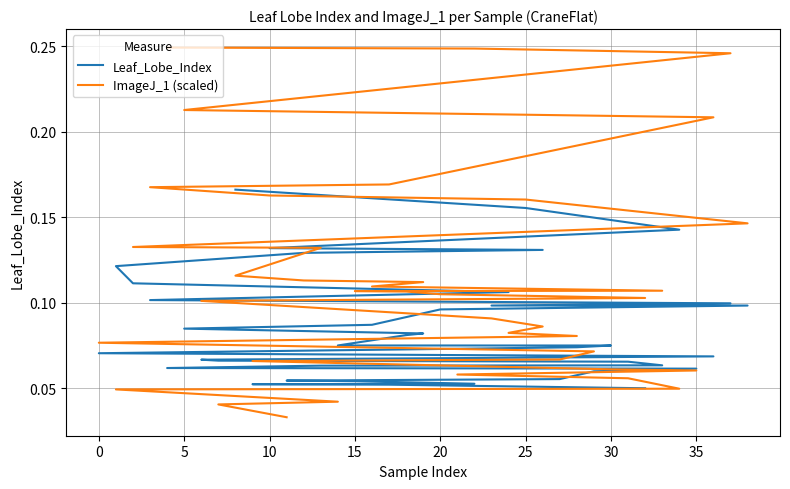

What is the difference between the second highest and second lowest values in the Leaf_Lobe_Index series?

0.1